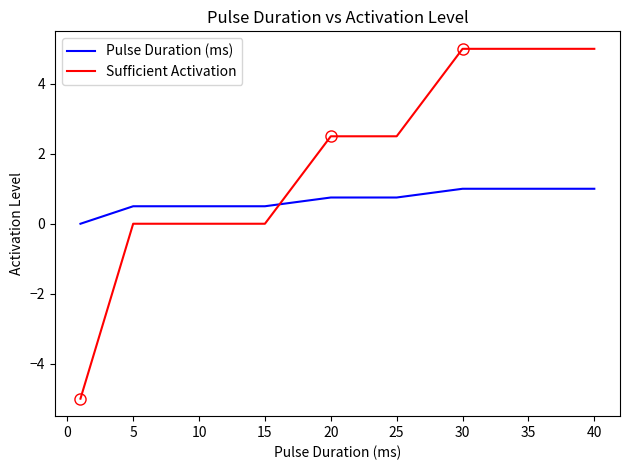

The Pulse Duration (ms) series shows 0.3 at 25. True or false?

False